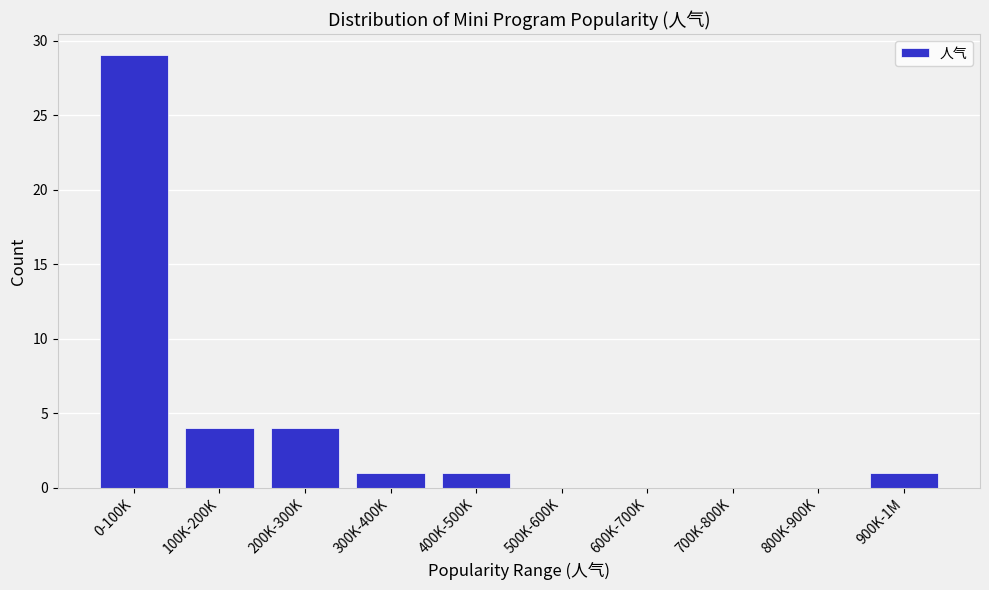

Reading left to right, extract all data points from this chart.

0-100K=29	100K-200K=4	200K-300K=4	300K-400K=1	400K-500K=1	500K-600K=0	600K-700K=0	700K-800K=0	800K-900K=0	900K-1M=1